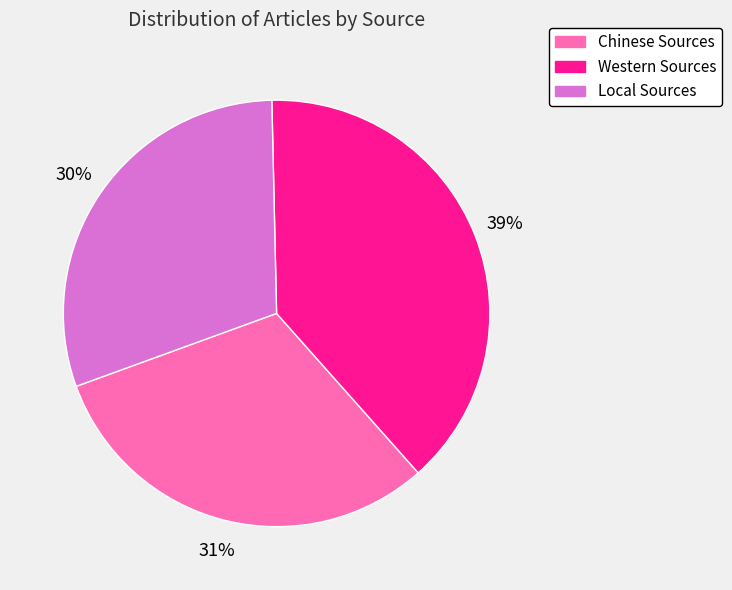

Which slice is the smallest?

Local Sources